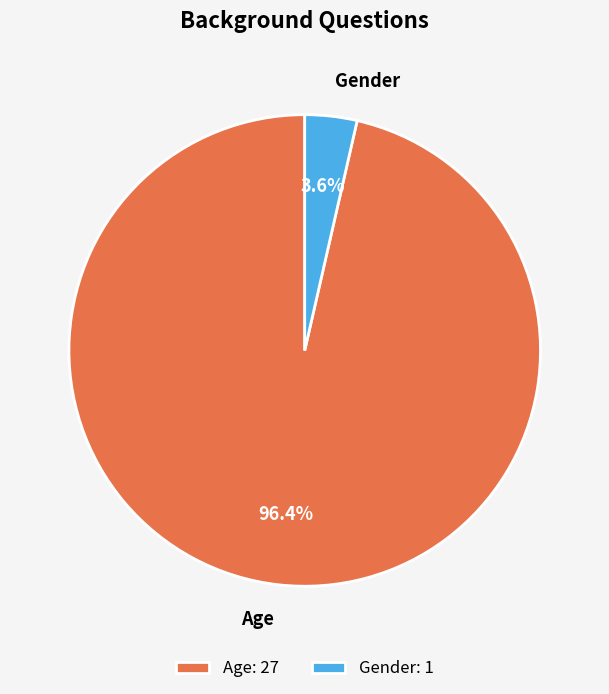

Count the number of slices in the pie.

2